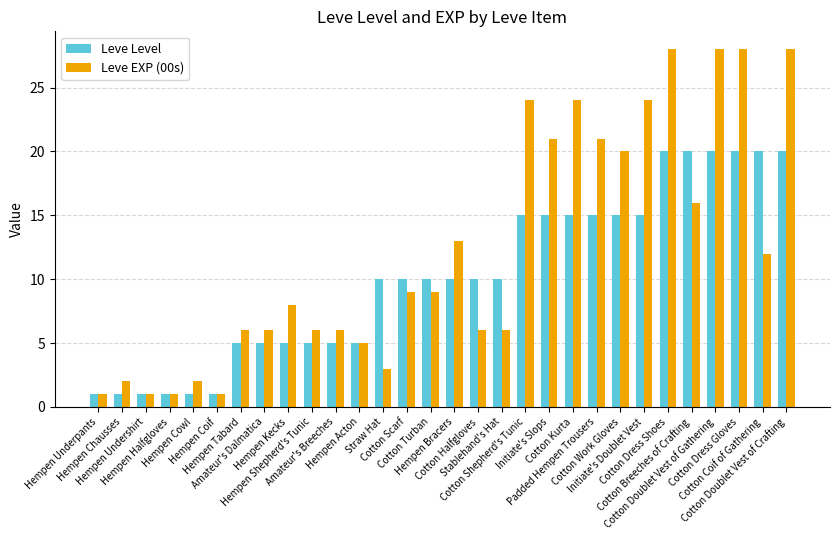

What is the sum of all Leve EXP (00s) values?

365